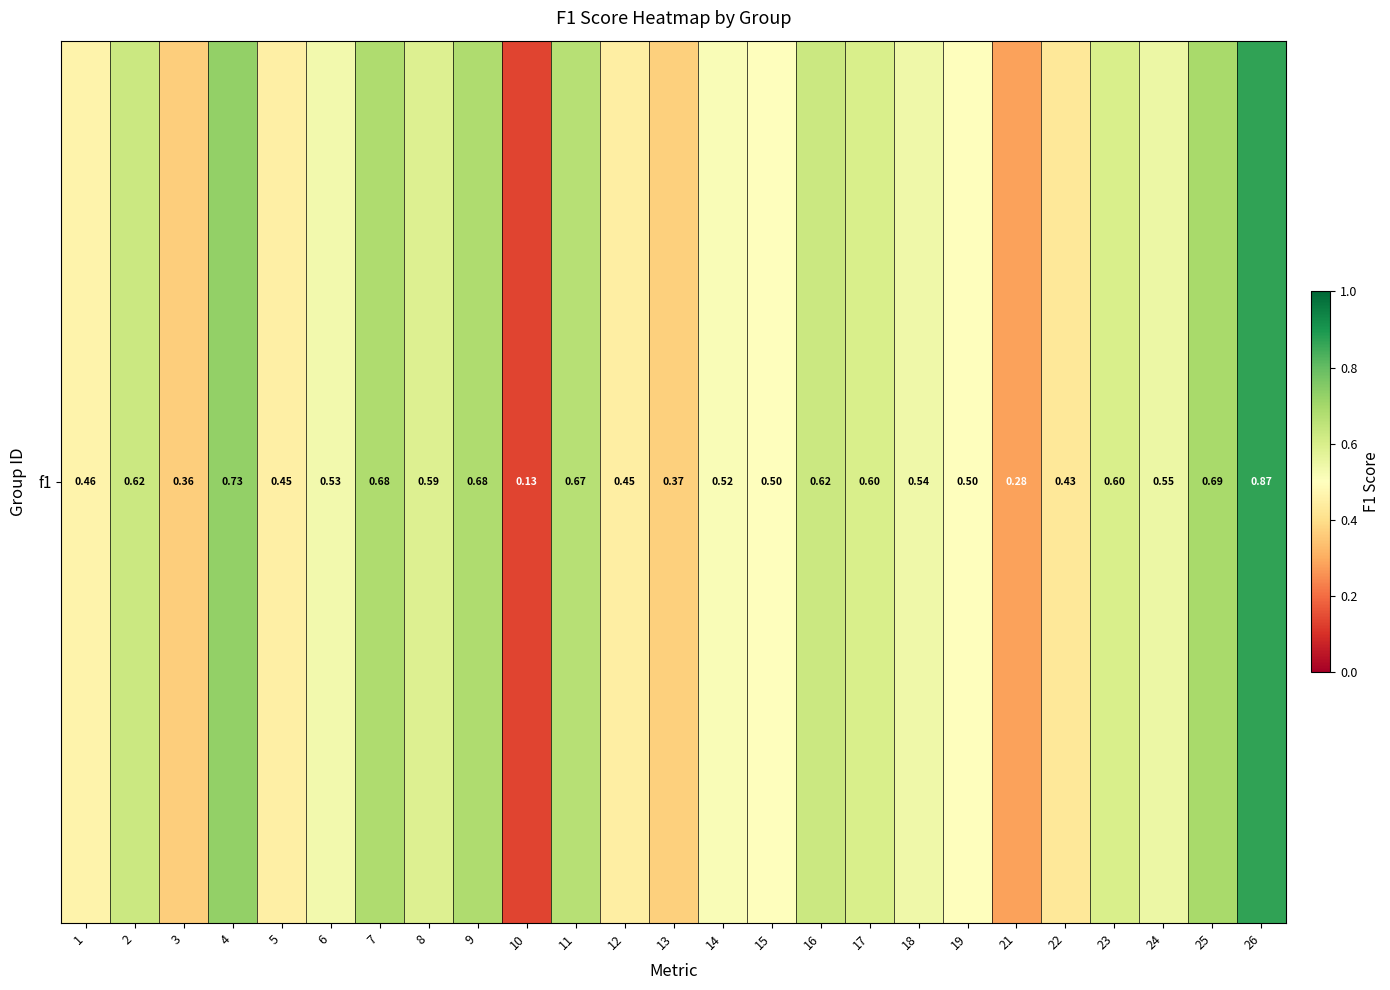

Which category has the lowest value across all series?

10